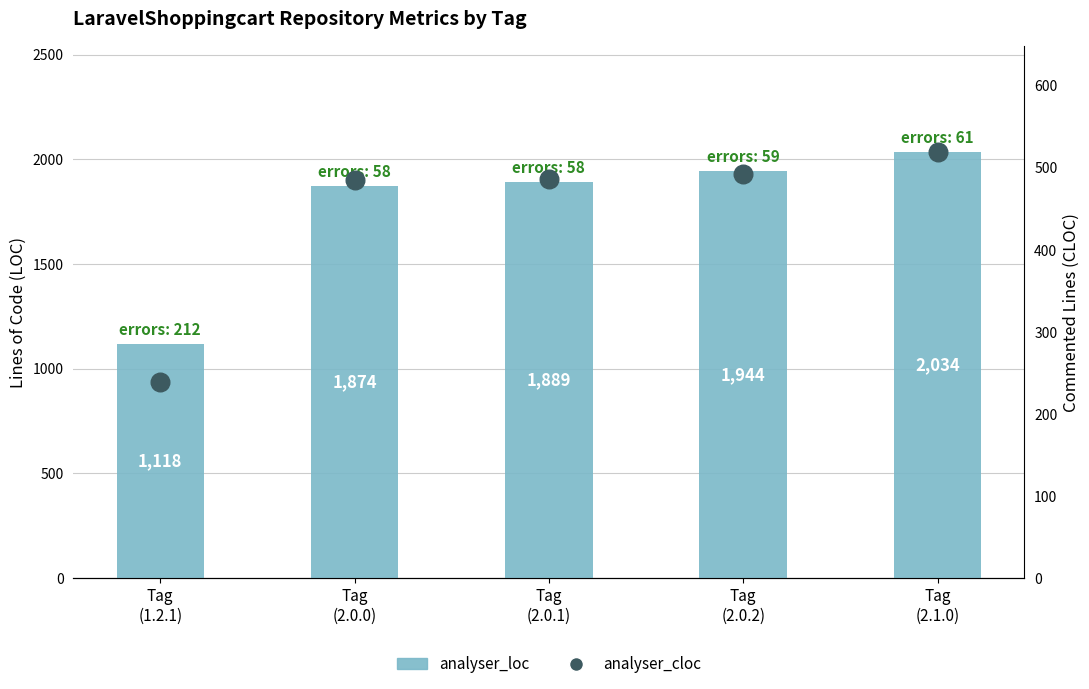

At how many categories does at least one series exceed 897?

5